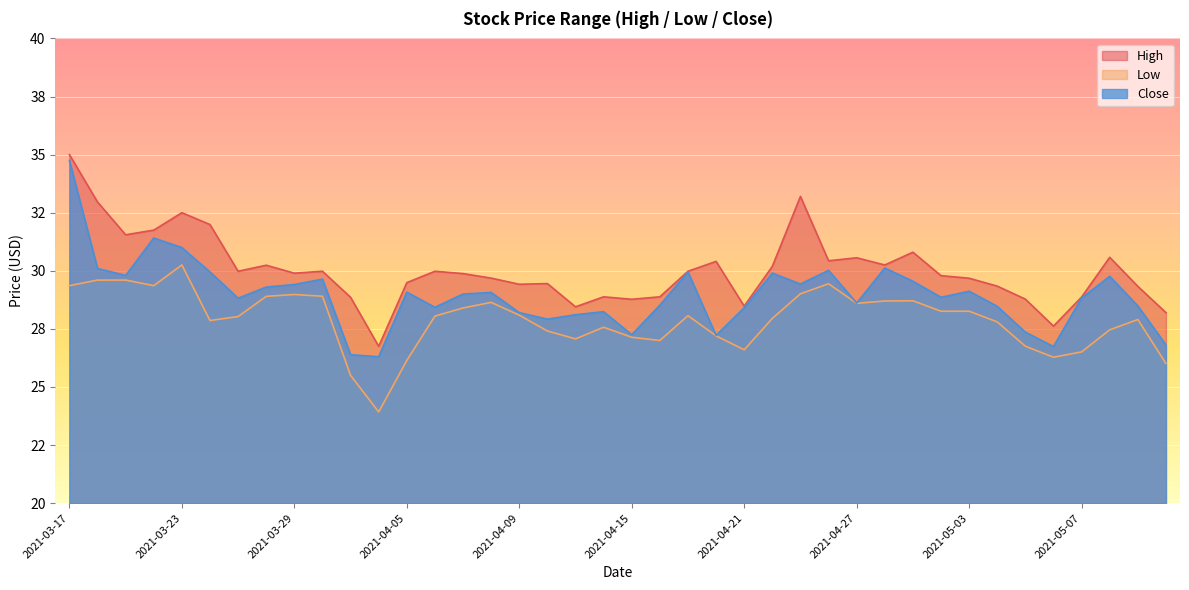

How many values in the High series exceed 29?

29